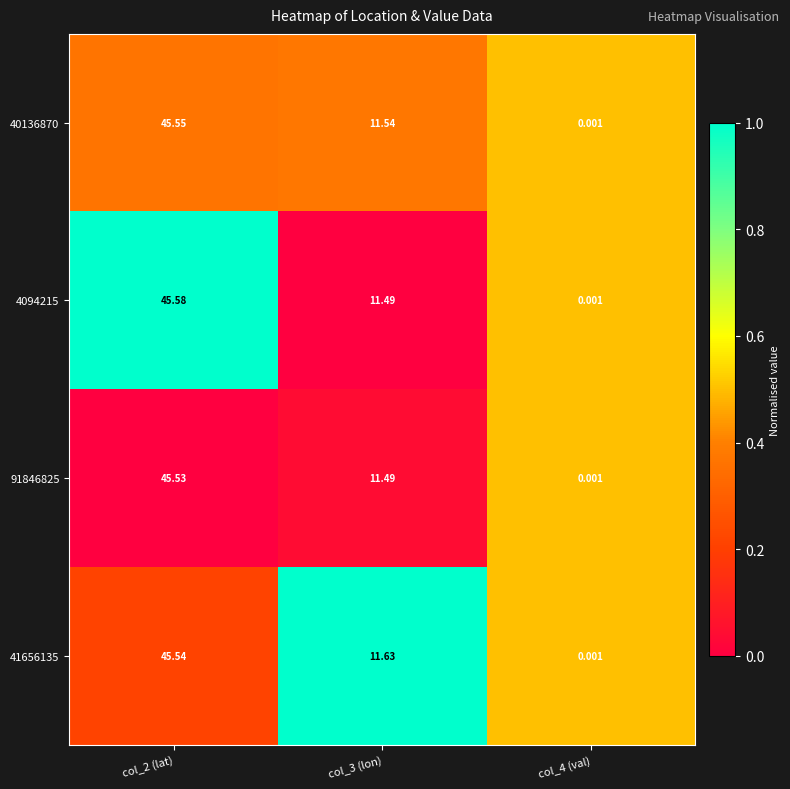

Which series has the largest total across all categories?

41656135